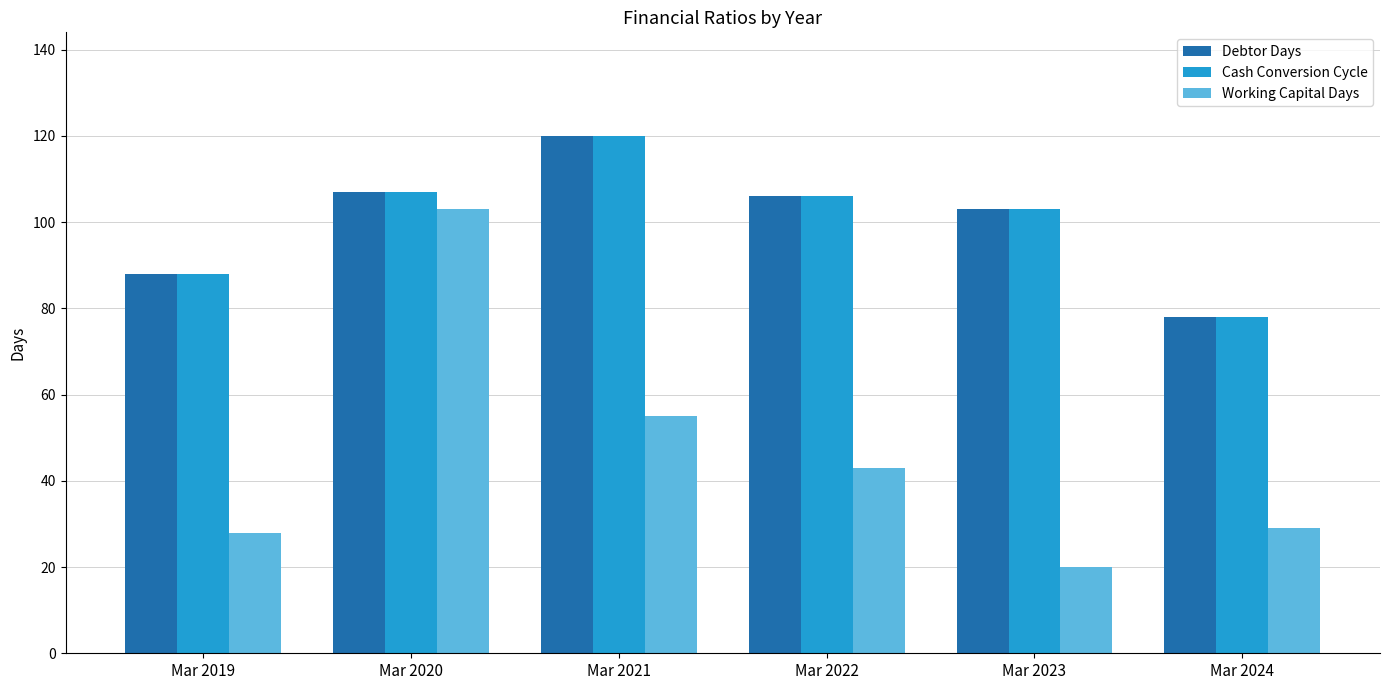

Reading right to left, transcribe all the data shown in this chart.

Debtor Days: 78	103	106	120	107	88
Cash Conversion Cycle: 78	103	106	120	107	88
Working Capital Days: 29	20	43	55	103	28